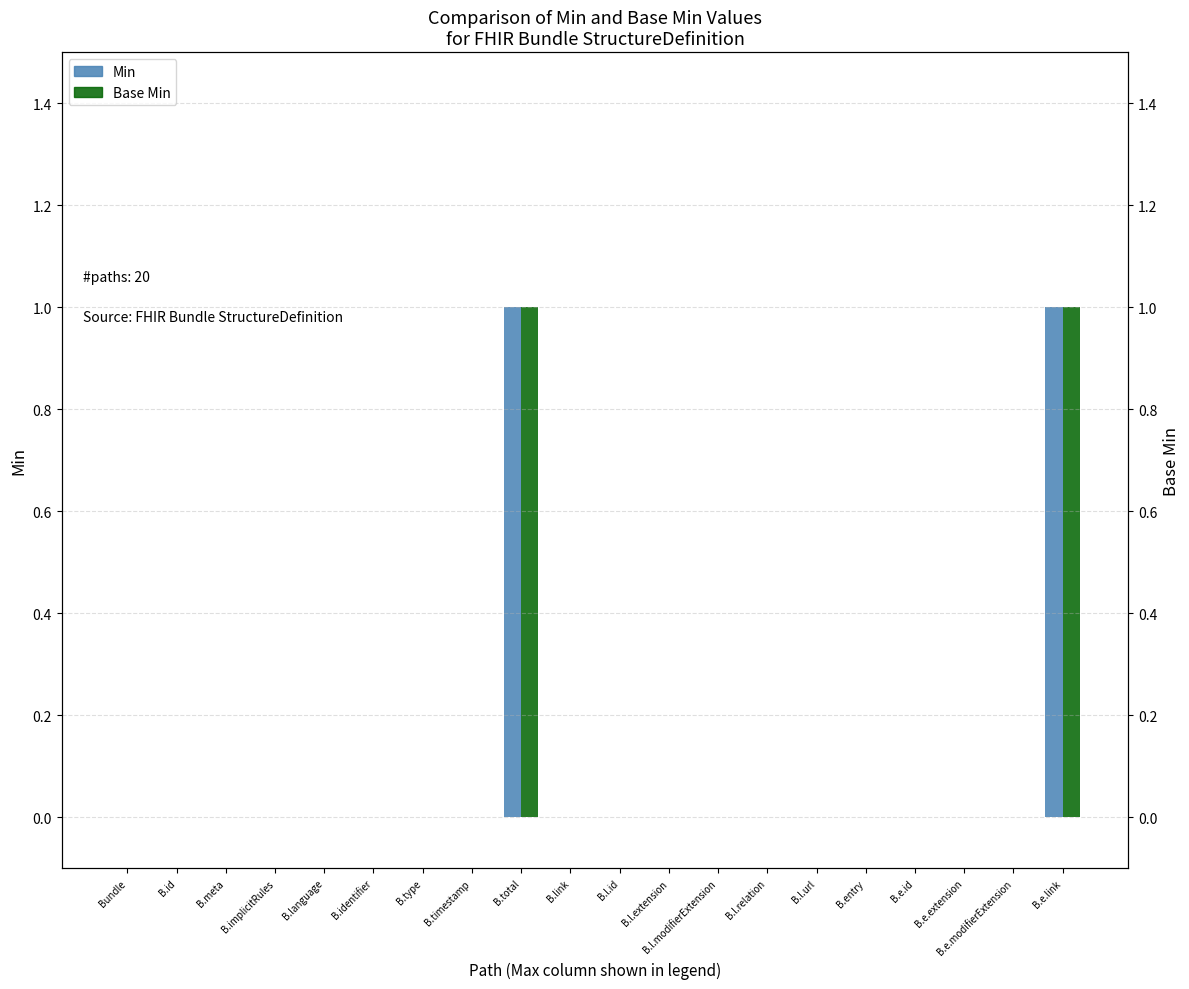

At which category is the sum across all series the highest?

B.total